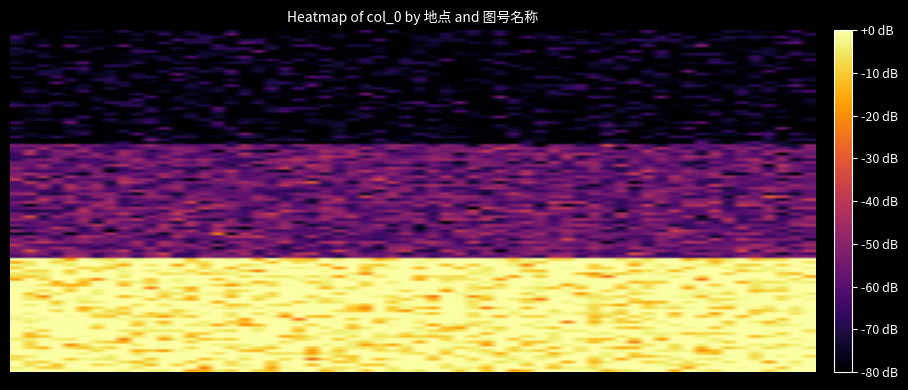

Reading left to right, transcribe all the data shown in this chart.

0=49	1=0	2=2	3=11	4=49